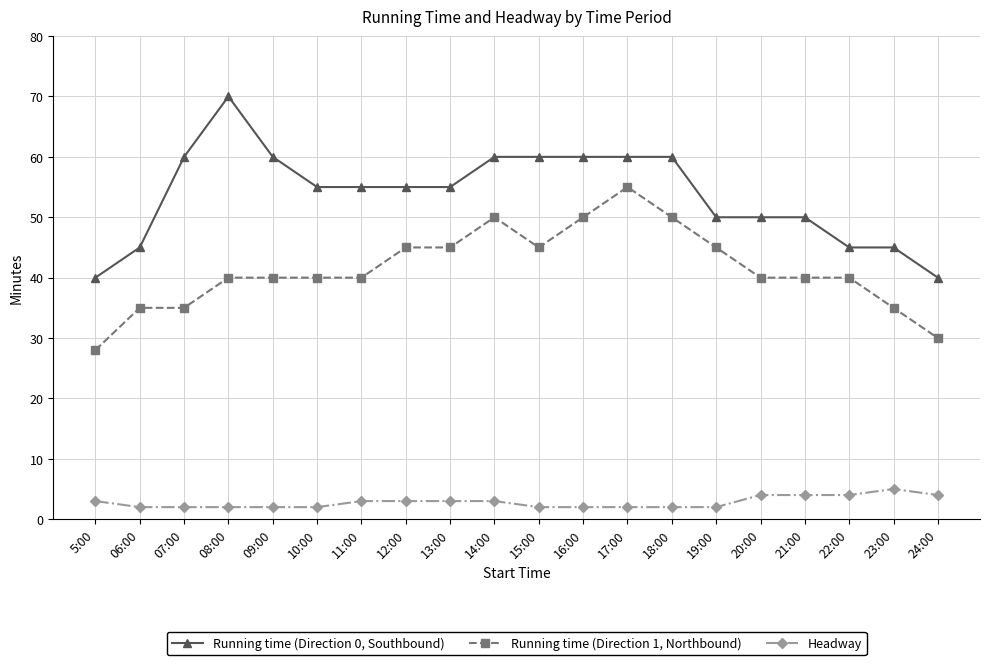

How many lines are shown in the chart?

3